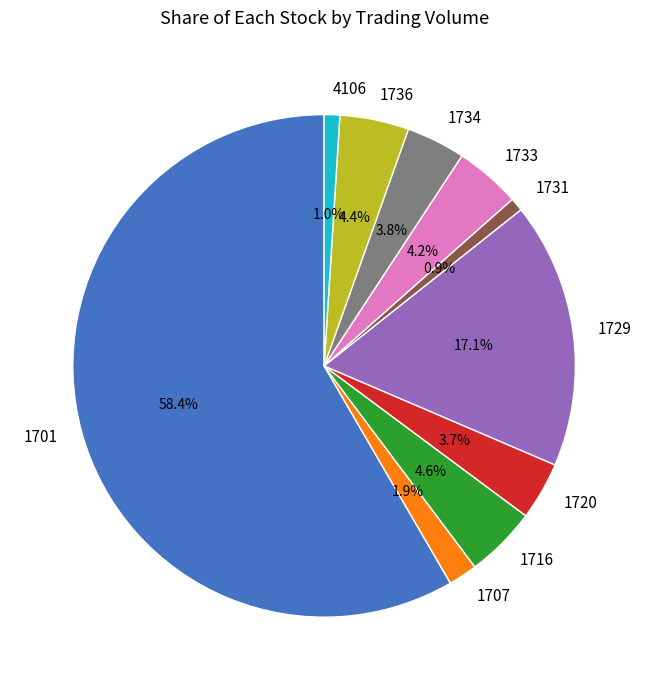

Combined, what portion of the pie is 1733 and 1731?

5.1%